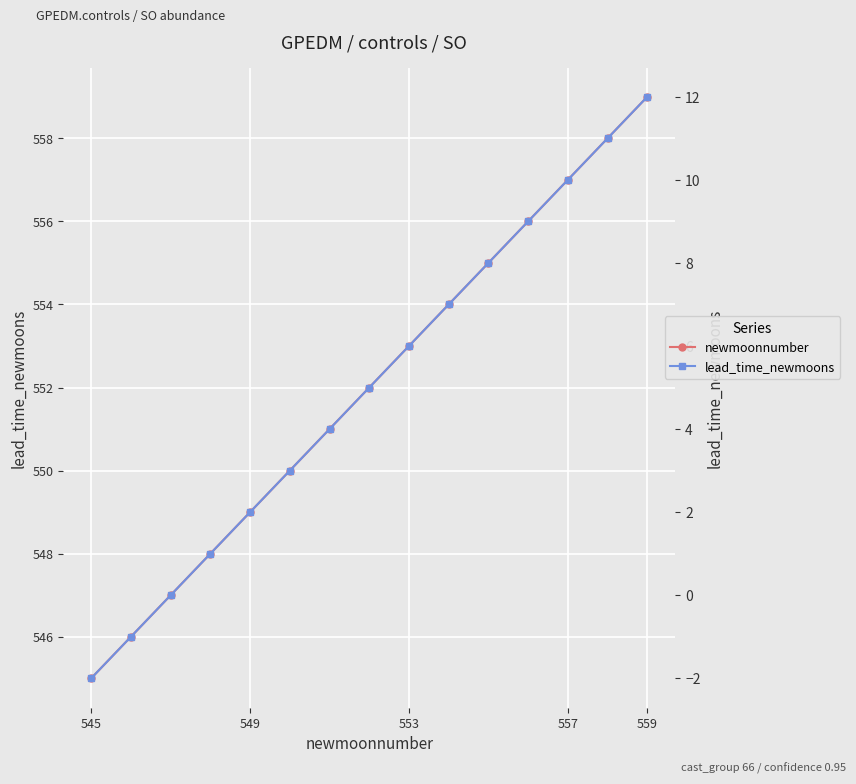

Rank the series by their average value, from highest to lowest.

newmoonnumber, lead_time_newmoons